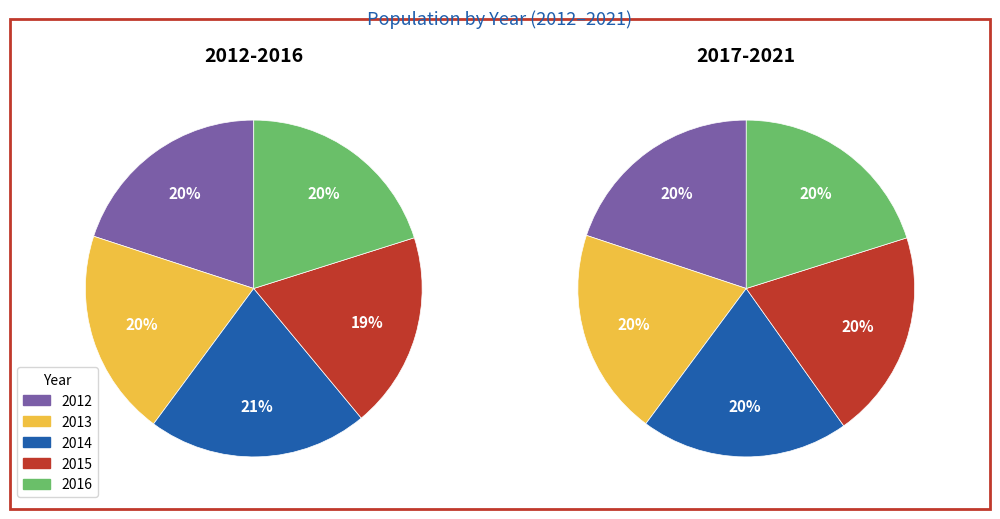

What is the largest slice in the pie chart?

2014